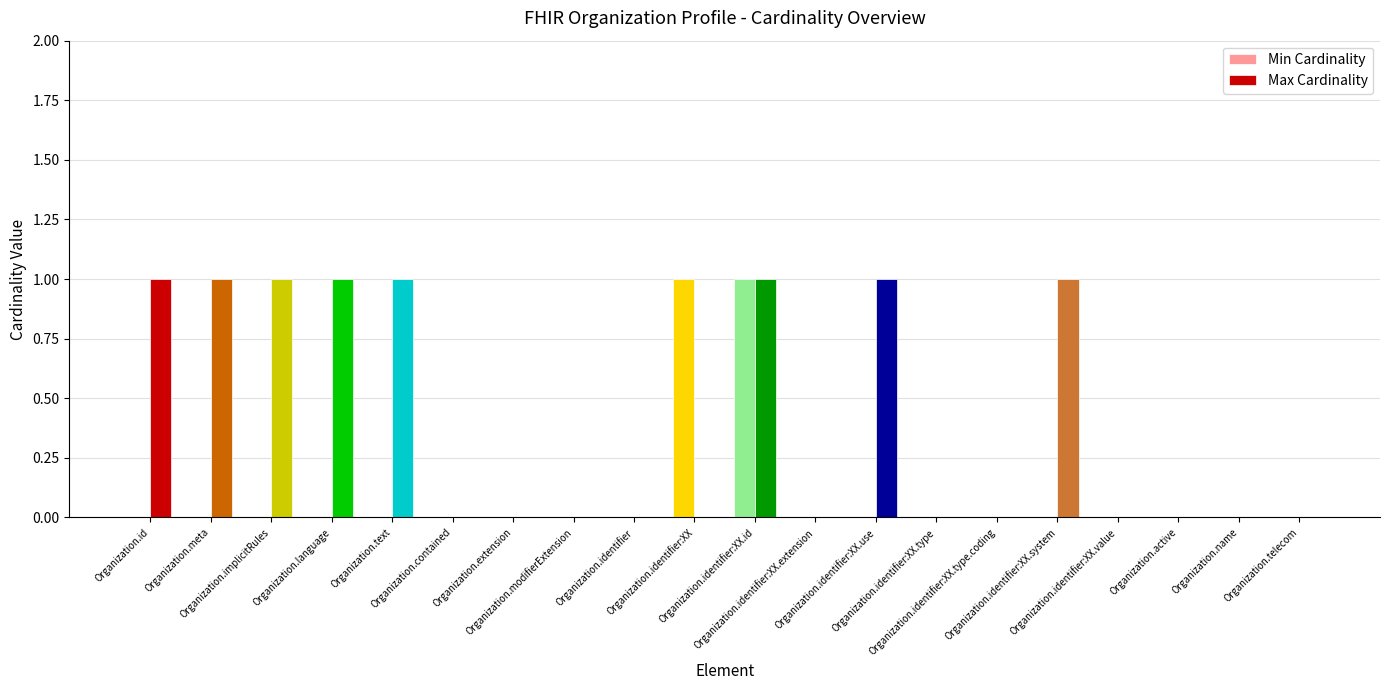

Which series has the largest total across all categories?

Max Cardinality